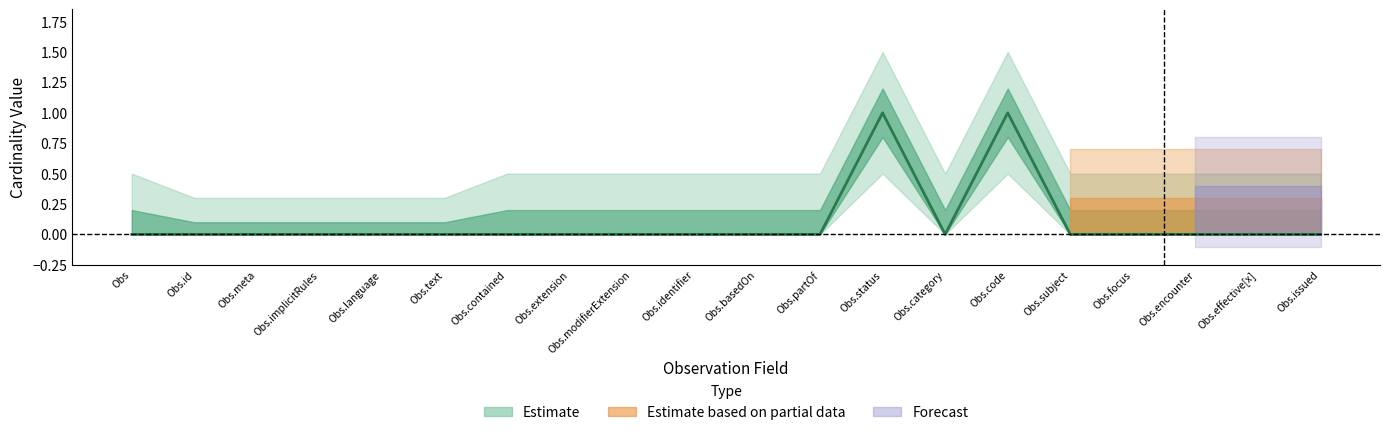

How many points are lower than both their immediate neighbors (excluding endpoints)?

1